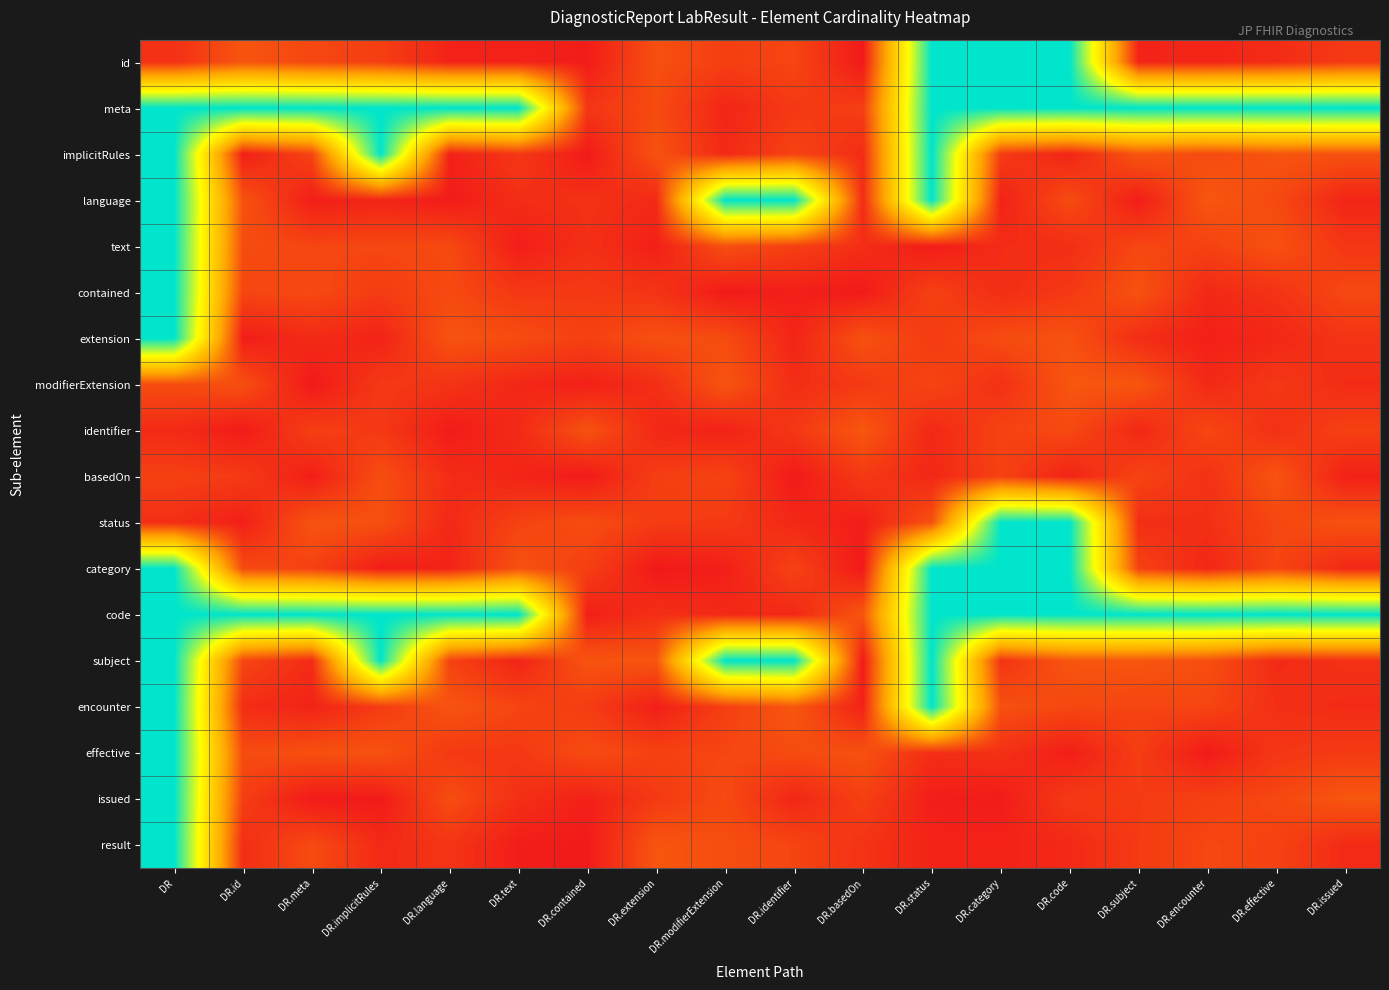

Reading left to right, extract all data points from this chart.

id: DR=0.1	DR.id=0.1	DR.meta=0.1	DR.implicitRules=0.1	DR.language=0.0	DR.text=0.0	DR.contained=0.0	DR.extension=0.1	DR.modifierExtension=0.1	DR.identifier=0.1	DR.basedOn=0.0	DR.status=1.0	DR.category=1.0	DR.code=1.0	DR.subject=0.0	DR.encounter=0.0	DR.effective=0.0	DR.issued=0.1
meta: DR=1.0	DR.id=1.0	DR.meta=1.0	DR.implicitRules=1.0	DR.language=1.0	DR.text=1.0	DR.contained=0.1	DR.extension=0.1	DR.modifierExtension=0.0	DR.identifier=0.1	DR.basedOn=0.1	DR.status=1.0	DR.category=1.0	DR.code=1.0	DR.subject=1.0	DR.encounter=1.0	DR.effective=1.0	DR.issued=1.0
implicitRules: DR=1.0	DR.id=0.0	DR.meta=0.1	DR.implicitRules=1.0	DR.language=0.0	DR.text=0.1	DR.contained=0.0	DR.extension=0.1	DR.modifierExtension=0.0	DR.identifier=0.1	DR.basedOn=0.0	DR.status=1.0	DR.category=0.1	DR.code=0.0	DR.subject=0.1	DR.encounter=0.1	DR.effective=0.1	DR.issued=0.1
language: DR=1.0	DR.id=0.1	DR.meta=0.0	DR.implicitRules=0.0	DR.language=0.0	DR.text=0.0	DR.contained=0.1	DR.extension=0.0	DR.modifierExtension=1.0	DR.identifier=1.0	DR.basedOn=0.0	DR.status=1.0	DR.category=0.0	DR.code=0.1	DR.subject=0.0	DR.encounter=0.1	DR.effective=0.1	DR.issued=0.0
text: DR=1.0	DR.id=0.1	DR.meta=0.1	DR.implicitRules=0.1	DR.language=0.1	DR.text=0.0	DR.contained=0.1	DR.extension=0.0	DR.modifierExtension=0.1	DR.identifier=0.1	DR.basedOn=0.0	DR.status=0.0	DR.category=0.0	DR.code=0.0	DR.subject=0.1	DR.encounter=0.1	DR.effective=0.1	DR.issued=0.1
contained: DR=1.0	DR.id=0.1	DR.meta=0.1	DR.implicitRules=0.1	DR.language=0.1	DR.text=0.1	DR.contained=0.1	DR.extension=0.1	DR.modifierExtension=0.0	DR.identifier=0.0	DR.basedOn=0.0	DR.status=0.1	DR.category=0.0	DR.code=0.1	DR.subject=0.1	DR.encounter=0.0	DR.effective=0.1	DR.issued=0.1
extension: DR=1.0	DR.id=0.0	DR.meta=0.0	DR.implicitRules=0.0	DR.language=0.1	DR.text=0.1	DR.contained=0.1	DR.extension=0.1	DR.modifierExtension=0.1	DR.identifier=0.0	DR.basedOn=0.1	DR.status=0.1	DR.category=0.1	DR.code=0.1	DR.subject=0.0	DR.encounter=0.0	DR.effective=0.0	DR.issued=0.1
modifierExtension: DR=0.1	DR.id=0.1	DR.meta=0.0	DR.implicitRules=0.1	DR.language=0.1	DR.text=0.0	DR.contained=0.0	DR.extension=0.1	DR.modifierExtension=0.1	DR.identifier=0.0	DR.basedOn=0.1	DR.status=0.1	DR.category=0.1	DR.code=0.1	DR.subject=0.1	DR.encounter=0.0	DR.effective=0.1	DR.issued=0.0
identifier: DR=0.0	DR.id=0.0	DR.meta=0.1	DR.implicitRules=0.1	DR.language=0.0	DR.text=0.0	DR.contained=0.1	DR.extension=0.0	DR.modifierExtension=0.0	DR.identifier=0.1	DR.basedOn=0.1	DR.status=0.0	DR.category=0.1	DR.code=0.1	DR.subject=0.0	DR.encounter=0.1	DR.effective=0.1	DR.issued=0.1
basedOn: DR=0.1	DR.id=0.1	DR.meta=0.0	DR.implicitRules=0.1	DR.language=0.0	DR.text=0.0	DR.contained=0.0	DR.extension=0.1	DR.modifierExtension=0.1	DR.identifier=0.0	DR.basedOn=0.1	DR.status=0.0	DR.category=0.1	DR.code=0.0	DR.subject=0.1	DR.encounter=0.1	DR.effective=0.1	DR.issued=0.0
status: DR=0.1	DR.id=0.0	DR.meta=0.1	DR.implicitRules=0.1	DR.language=0.0	DR.text=0.1	DR.contained=0.1	DR.extension=0.1	DR.modifierExtension=0.1	DR.identifier=0.0	DR.basedOn=0.0	DR.status=0.1	DR.category=1.0	DR.code=1.0	DR.subject=0.1	DR.encounter=0.1	DR.effective=0.1	DR.issued=0.1
category: DR=1.0	DR.id=0.1	DR.meta=0.1	DR.implicitRules=0.0	DR.language=0.0	DR.text=0.1	DR.contained=0.1	DR.extension=0.0	DR.modifierExtension=0.0	DR.identifier=0.1	DR.basedOn=0.0	DR.status=1.0	DR.category=1.0	DR.code=1.0	DR.subject=0.1	DR.encounter=0.0	DR.effective=0.1	DR.issued=0.0
code: DR=1.0	DR.id=1.0	DR.meta=1.0	DR.implicitRules=1.0	DR.language=1.0	DR.text=1.0	DR.contained=0.0	DR.extension=0.1	DR.modifierExtension=0.0	DR.identifier=0.0	DR.basedOn=0.1	DR.status=1.0	DR.category=1.0	DR.code=1.0	DR.subject=1.0	DR.encounter=1.0	DR.effective=1.0	DR.issued=1.0
subject: DR=1.0	DR.id=0.1	DR.meta=0.0	DR.implicitRules=1.0	DR.language=0.1	DR.text=0.0	DR.contained=0.1	DR.extension=0.1	DR.modifierExtension=1.0	DR.identifier=1.0	DR.basedOn=0.0	DR.status=1.0	DR.category=0.1	DR.code=0.1	DR.subject=0.1	DR.encounter=0.1	DR.effective=0.0	DR.issued=0.1
encounter: DR=1.0	DR.id=0.0	DR.meta=0.0	DR.implicitRules=0.1	DR.language=0.1	DR.text=0.1	DR.contained=0.1	DR.extension=0.0	DR.modifierExtension=0.1	DR.identifier=0.1	DR.basedOn=0.0	DR.status=1.0	DR.category=0.1	DR.code=0.1	DR.subject=0.1	DR.encounter=0.1	DR.effective=0.1	DR.issued=0.0
effective: DR=1.0	DR.id=0.1	DR.meta=0.1	DR.implicitRules=0.1	DR.language=0.1	DR.text=0.1	DR.contained=0.1	DR.extension=0.1	DR.modifierExtension=0.1	DR.identifier=0.1	DR.basedOn=0.1	DR.status=0.1	DR.category=0.1	DR.code=0.0	DR.subject=0.1	DR.encounter=0.0	DR.effective=0.1	DR.issued=0.1
issued: DR=1.0	DR.id=0.1	DR.meta=0.0	DR.implicitRules=0.0	DR.language=0.1	DR.text=0.1	DR.contained=0.0	DR.extension=0.1	DR.modifierExtension=0.1	DR.identifier=0.0	DR.basedOn=0.1	DR.status=0.0	DR.category=0.0	DR.code=0.1	DR.subject=0.1	DR.encounter=0.1	DR.effective=0.1	DR.issued=0.1
result: DR=1.0	DR.id=0.0	DR.meta=0.1	DR.implicitRules=0.0	DR.language=0.1	DR.text=0.0	DR.contained=0.0	DR.extension=0.1	DR.modifierExtension=0.1	DR.identifier=0.1	DR.basedOn=0.1	DR.status=0.0	DR.category=0.0	DR.code=0.0	DR.subject=0.1	DR.encounter=0.1	DR.effective=0.1	DR.issued=0.0